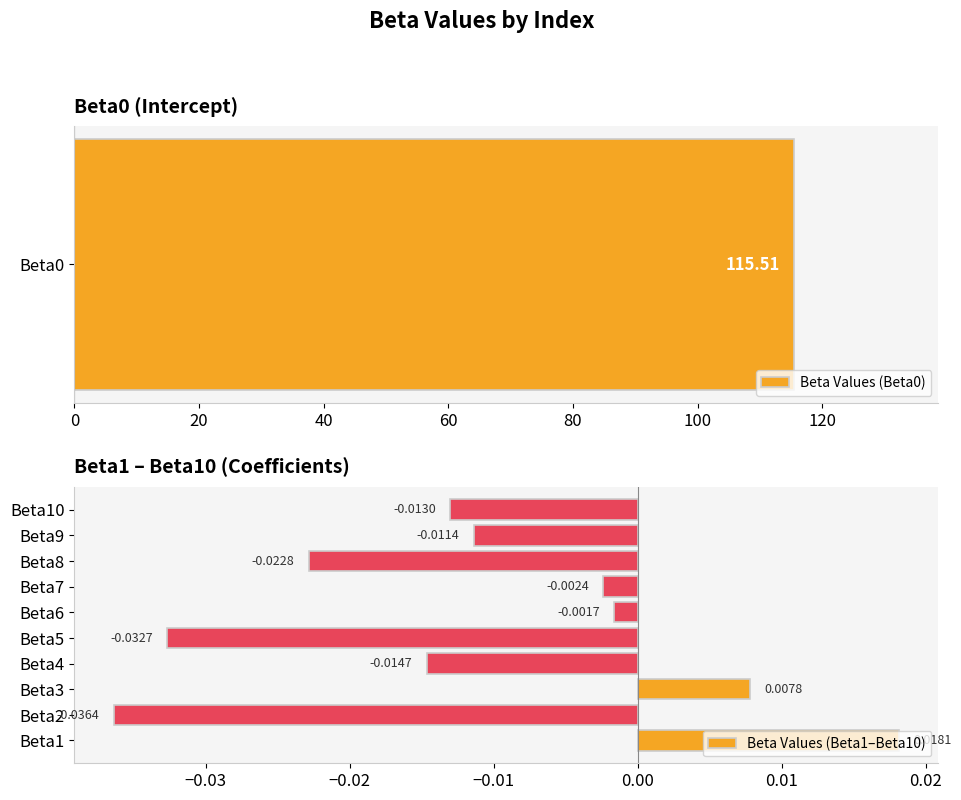

How many negative values are there?

8